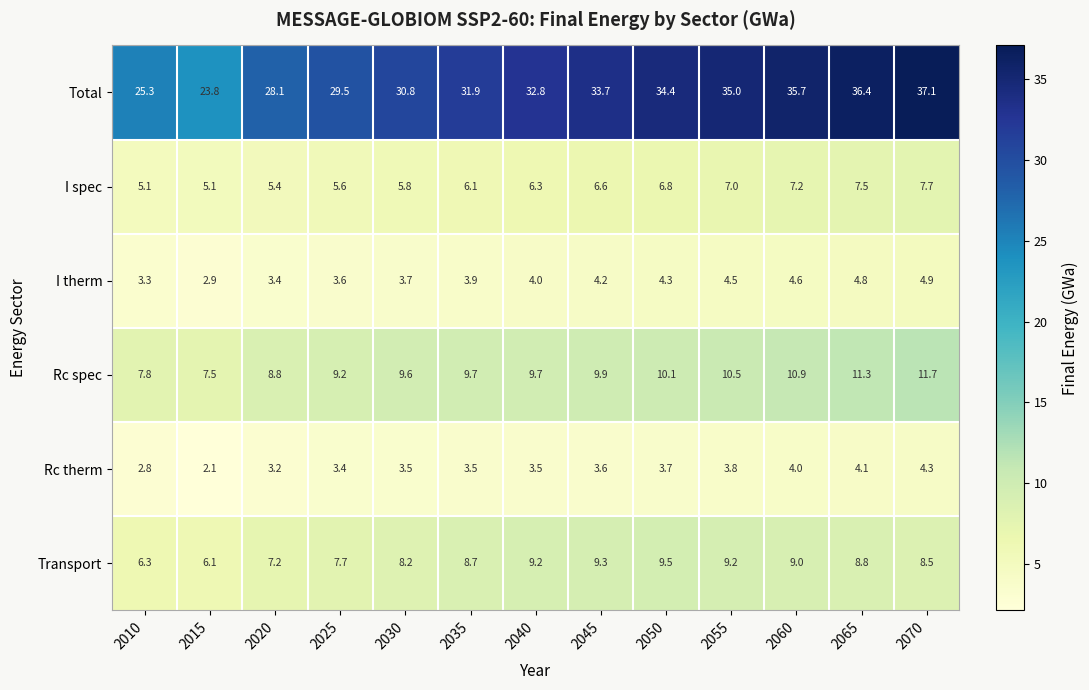

At which label does Rc spec first exceed 9?

2025